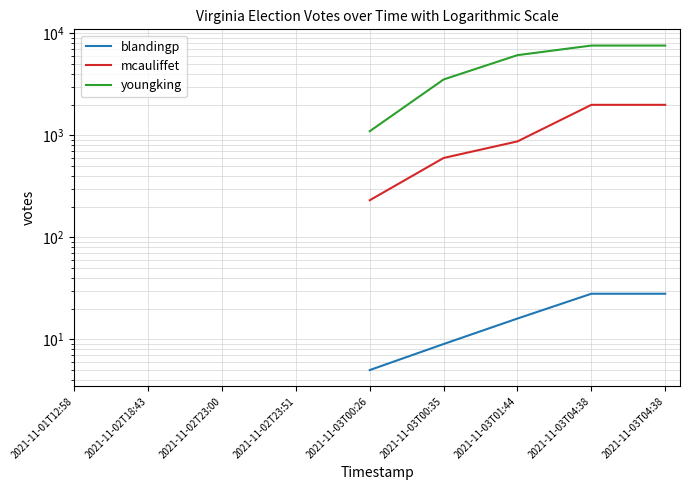

True or false: youngking and mcauliffet cross at least once.

False